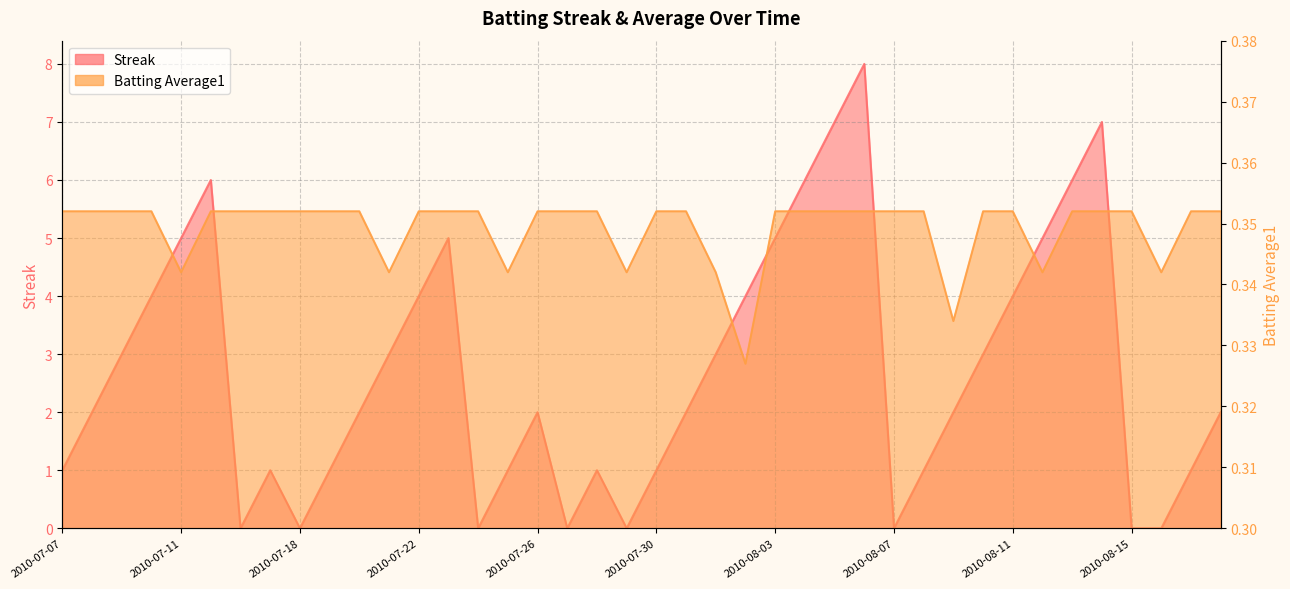

At which label is Batting Average1 closest to 0?

2010-08-02